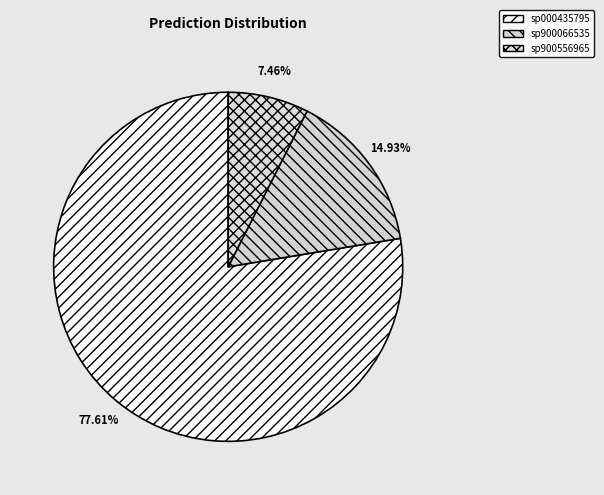

How many segments does this pie chart have?

3